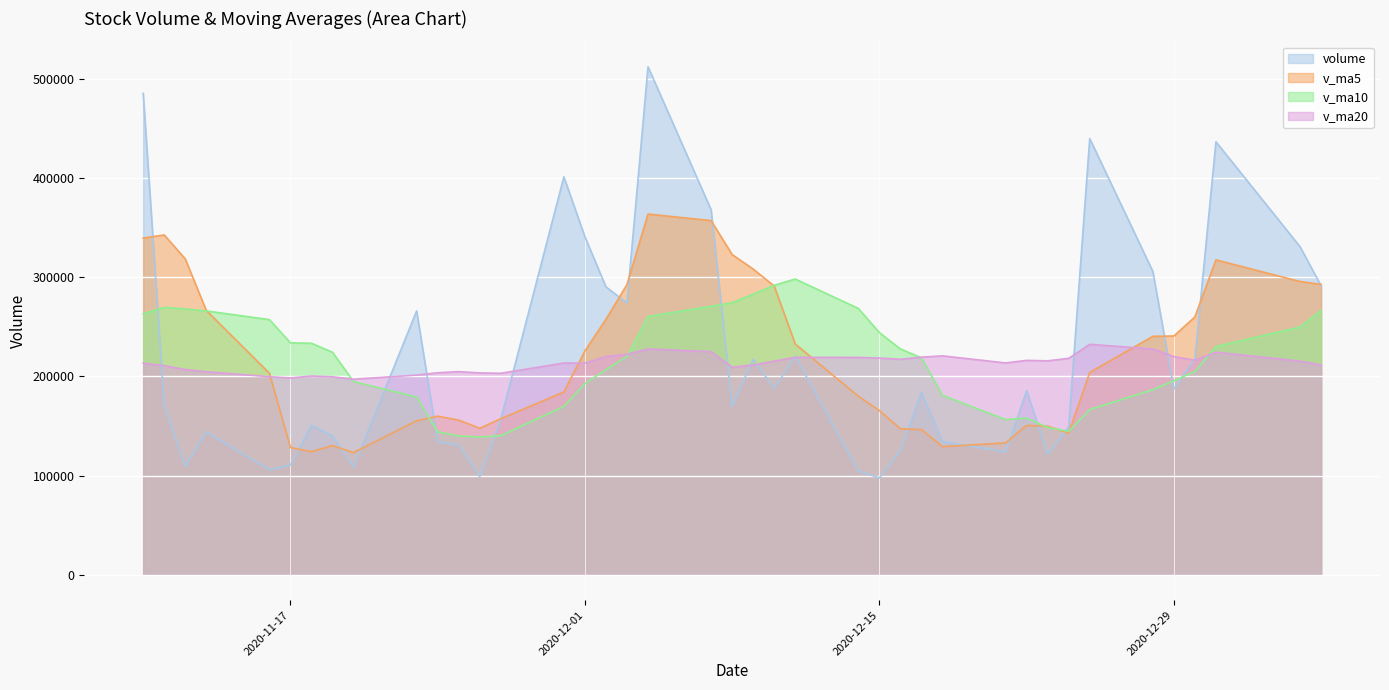

Which series has the widest spread of values?

volume